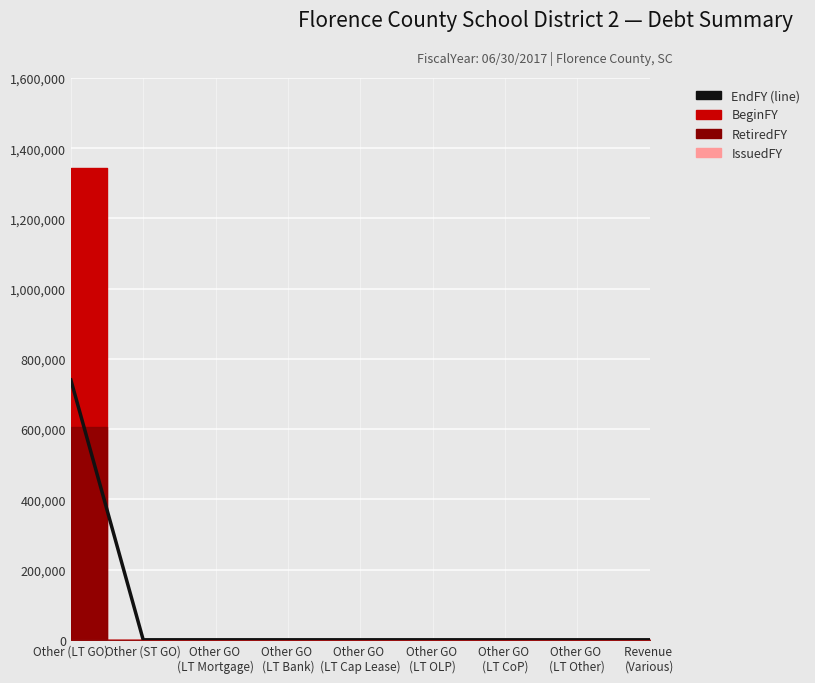

What is the label of the 1st point from the left?

Other (LT GO)